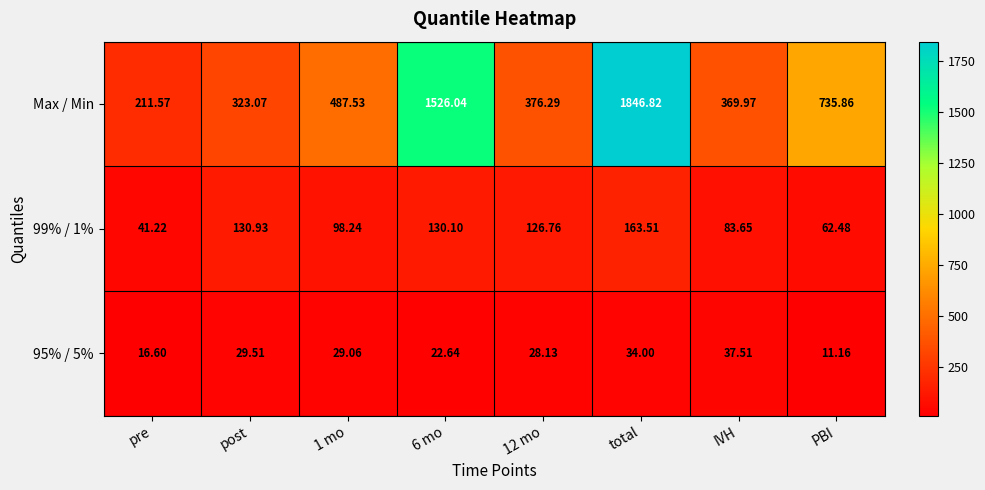

Which series has the largest total across all categories?

Max / Min